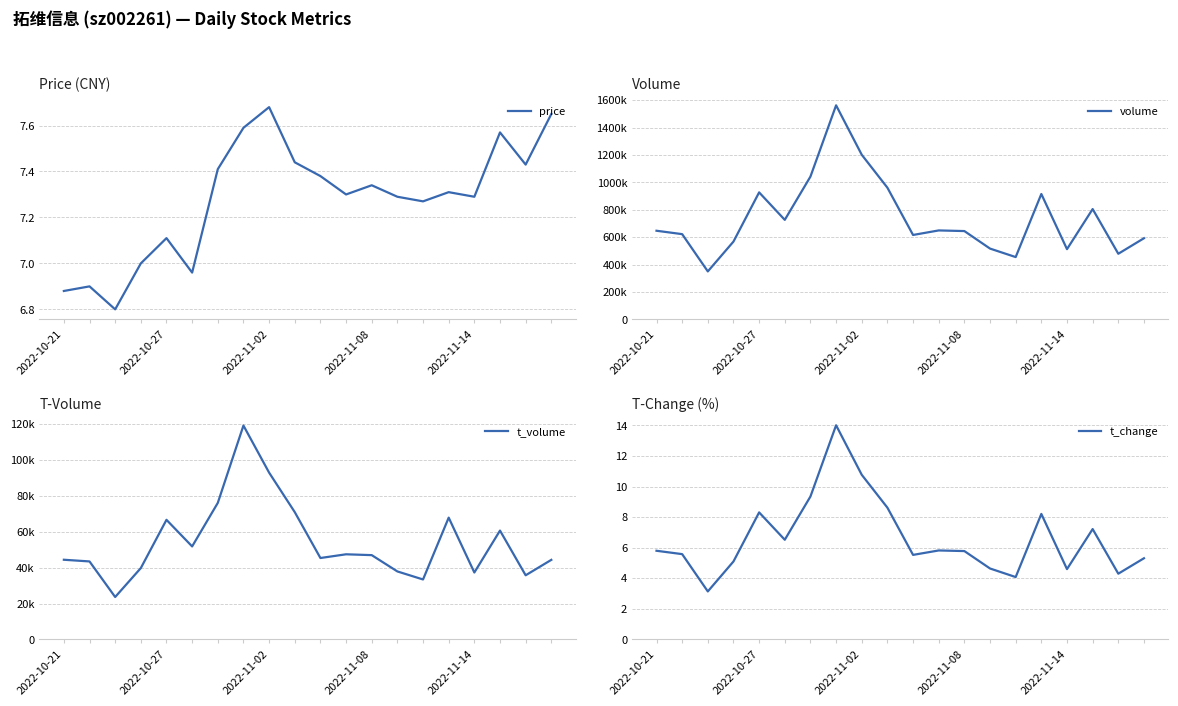

Which category has the highest value in the price series?

2022-11-02